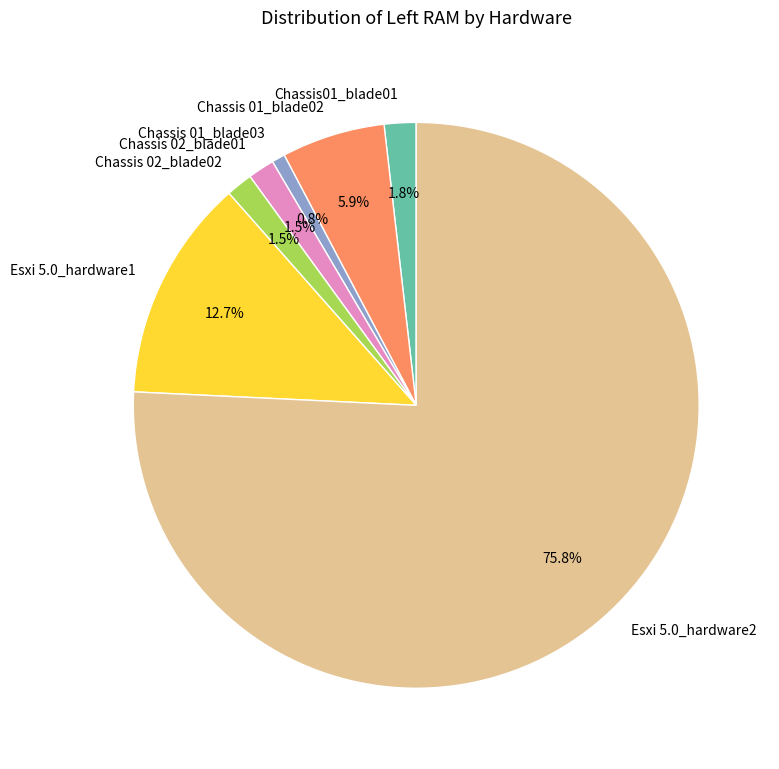

How many slices are in this pie chart?

7